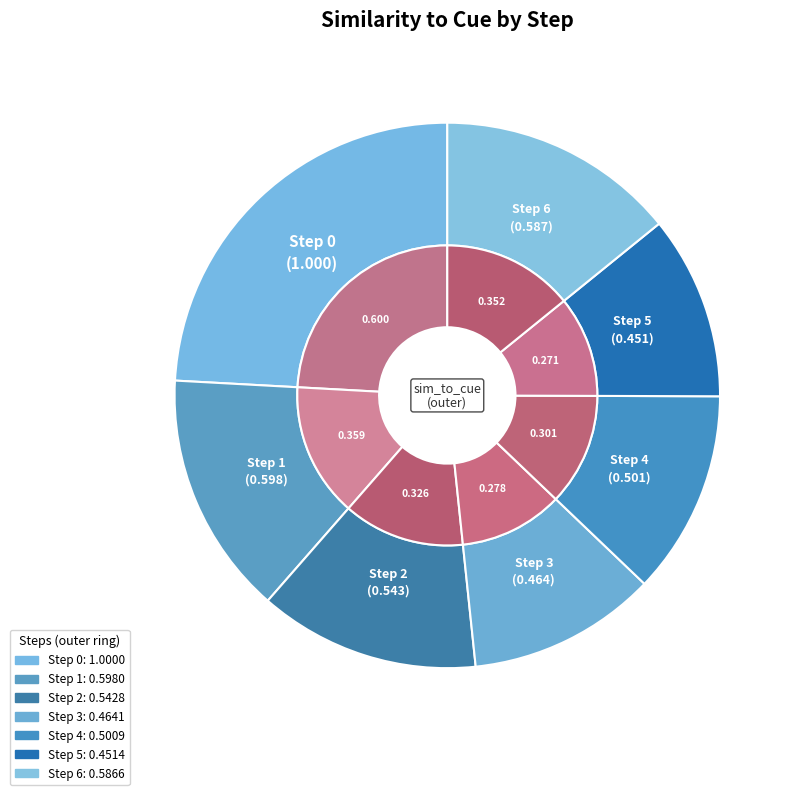

Do Step 4 and Step 1 together represent more than half of the pie?

No